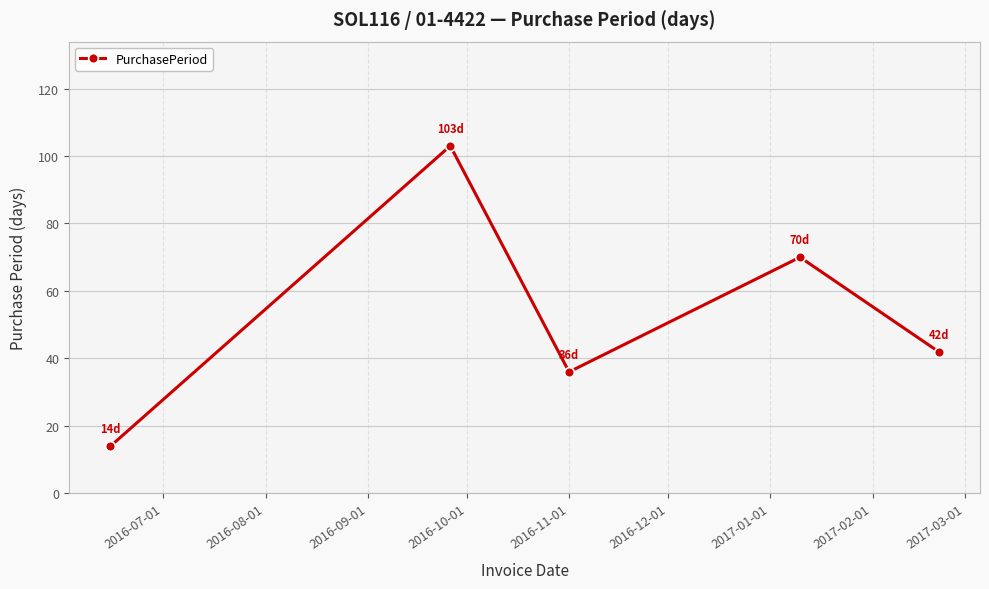

What is the sum of all values?

265